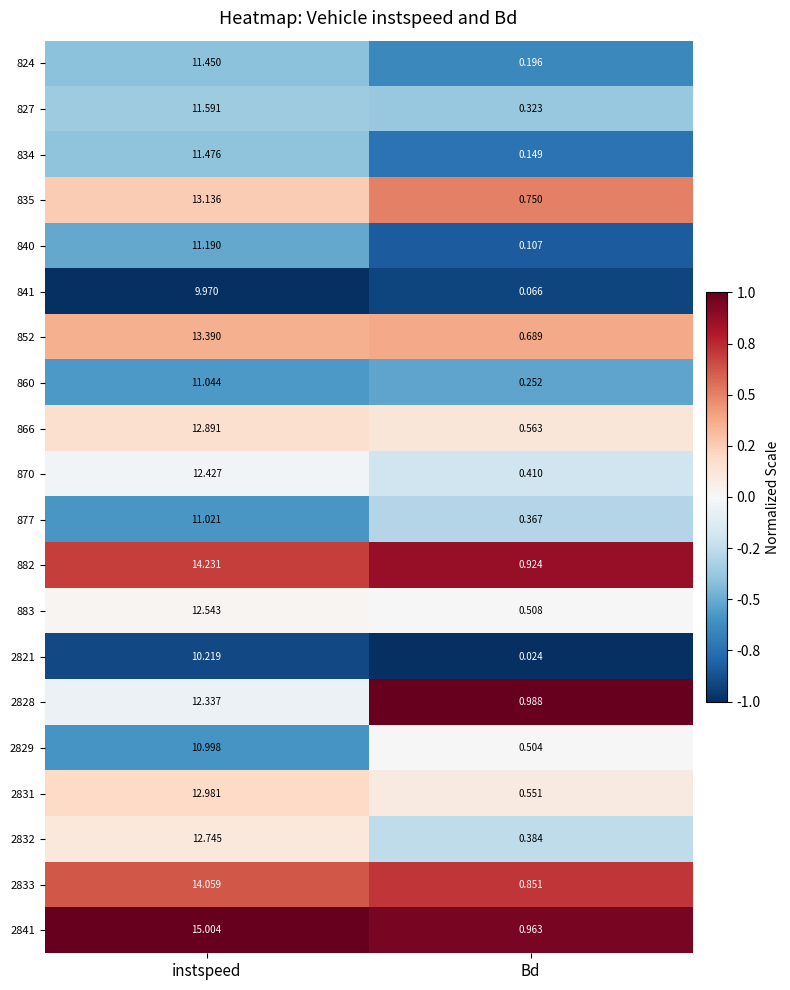

Which category has the highest value in the 882 series?

instspeed